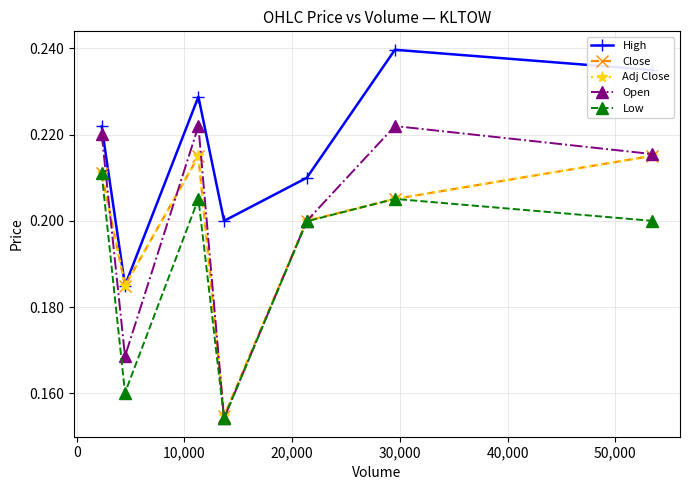

Is this an area chart (filled region under the line)?

No